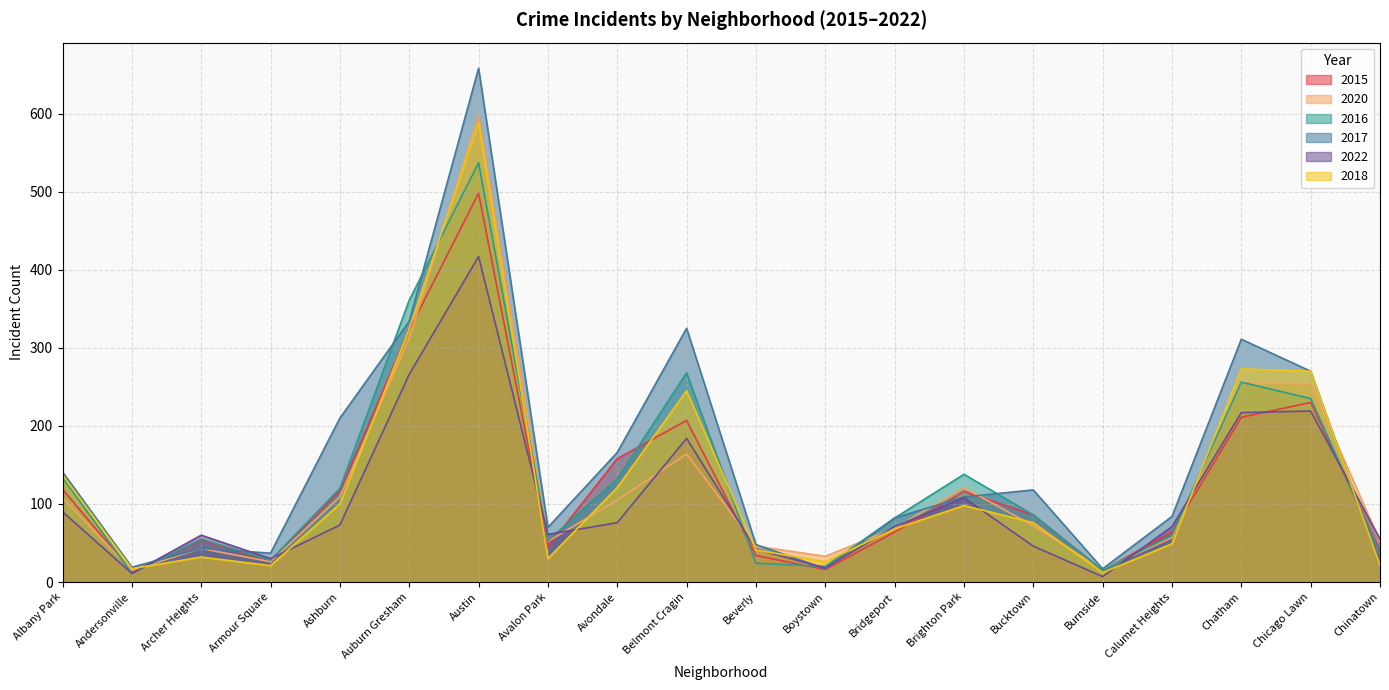

Where is the first local minimum for 2016?

Andersonville